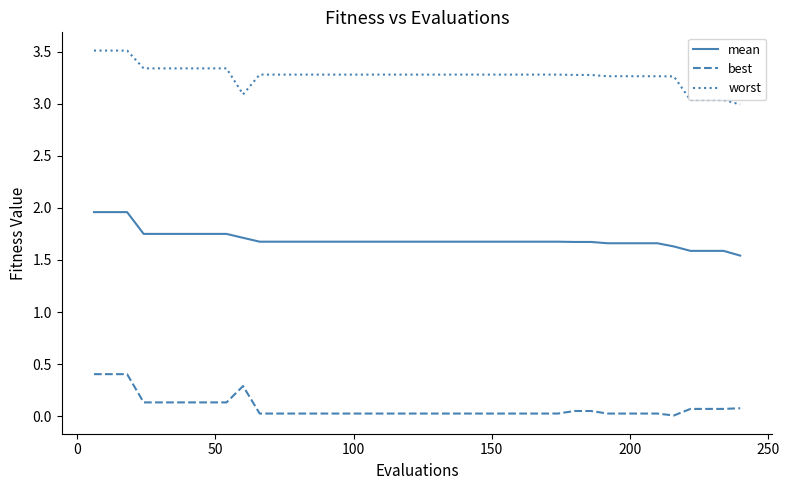

True or false: best and mean intersect in this chart.

False